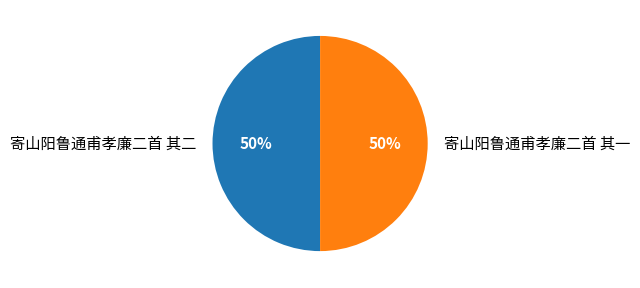

True or false: 寄山阳鲁通甫孝廉二首 其二 accounts for 44% of the total.

False